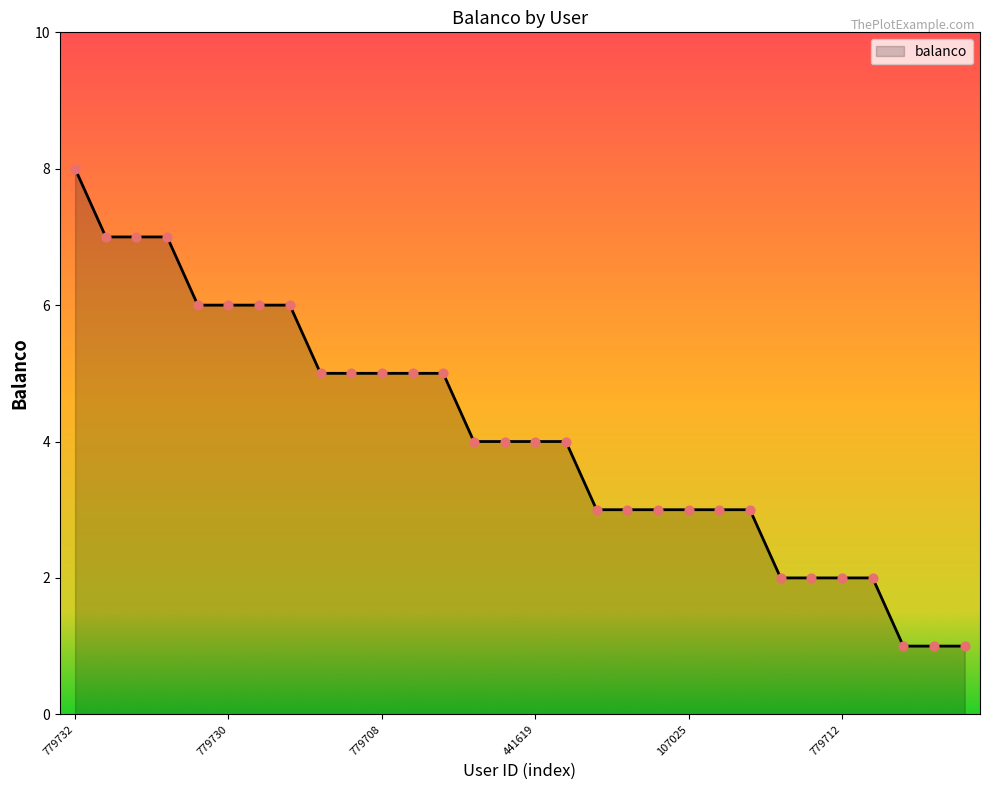

What is the greatest value displayed?

8